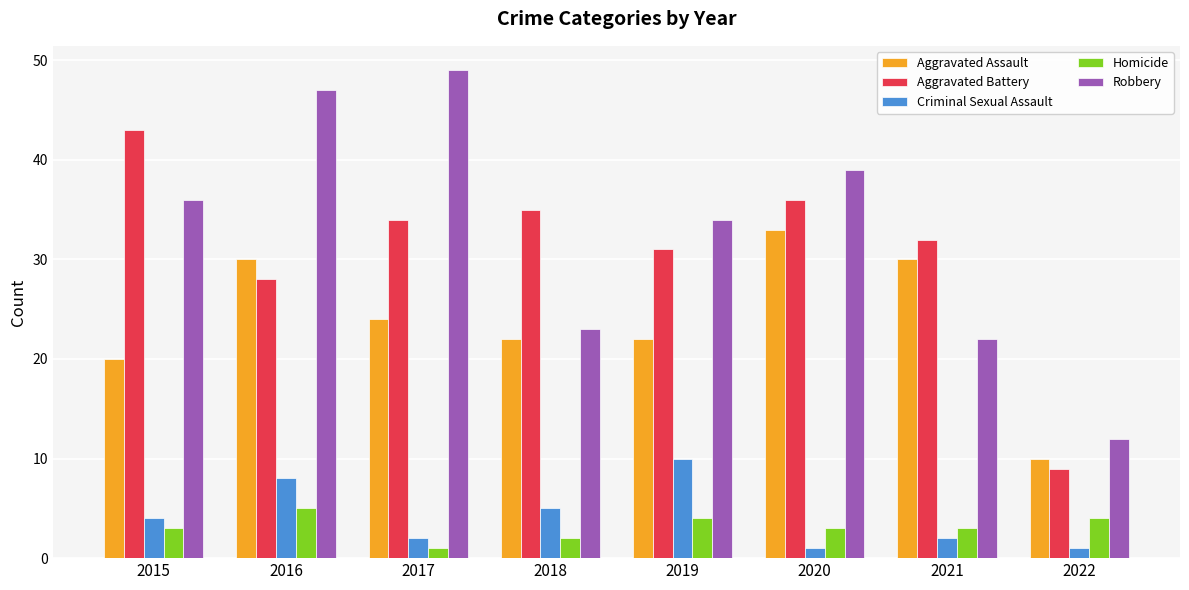

Which series has the largest range (max minus min)?

Robbery